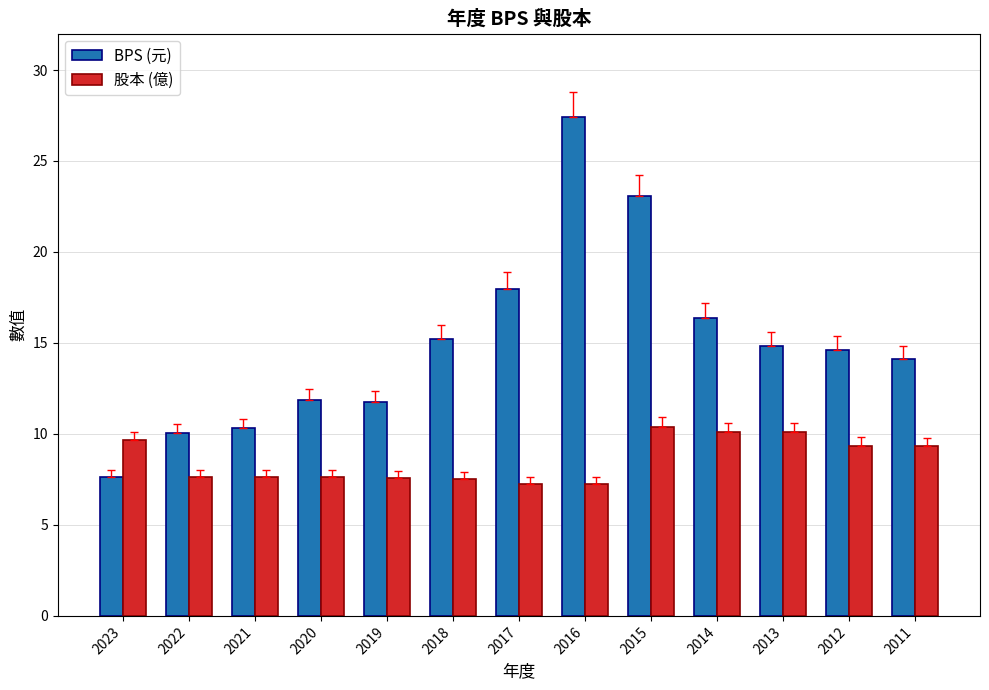

What is the sum of all 股本 (億) values?

111.5